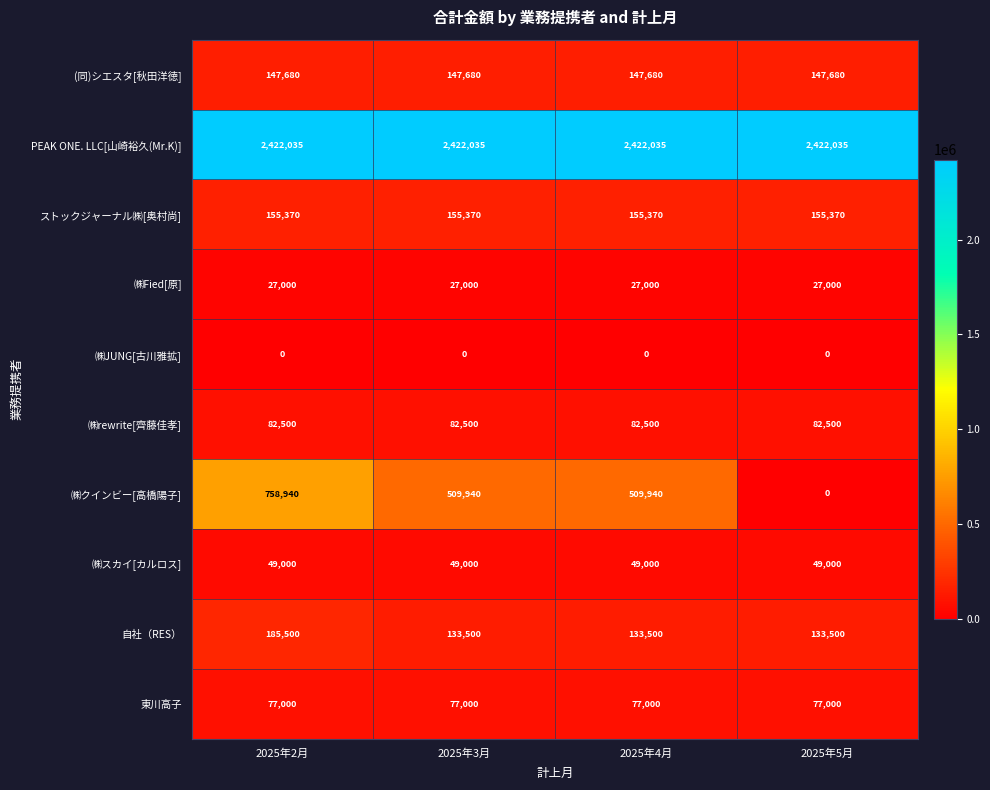

Which category has the highest value in the ㈱クインビー[高橋陽子] series?

2025年2月